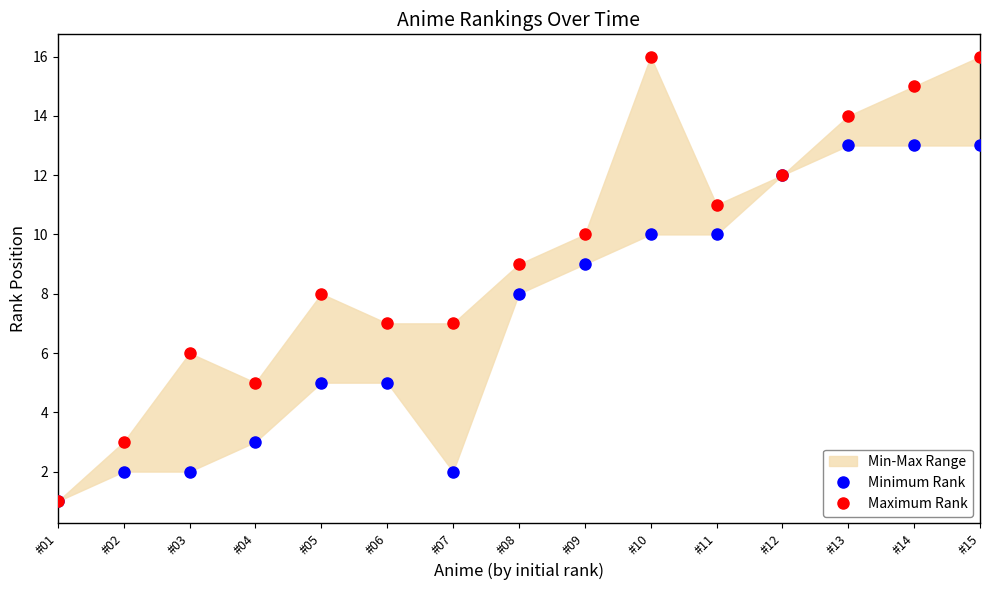

How many data points does each series have?

15